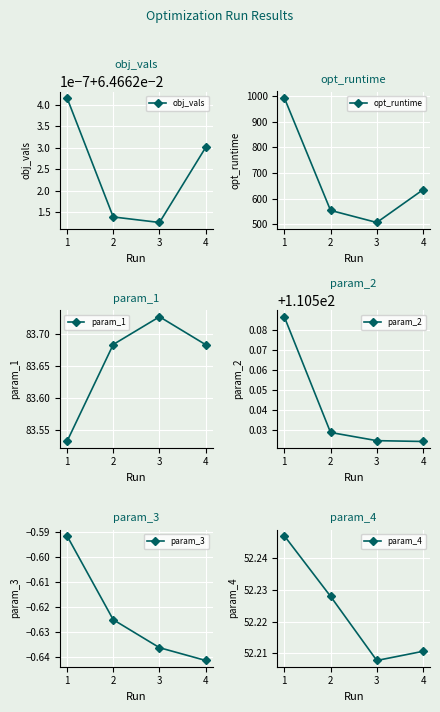

What is the average value of the param_1 series?

83.7